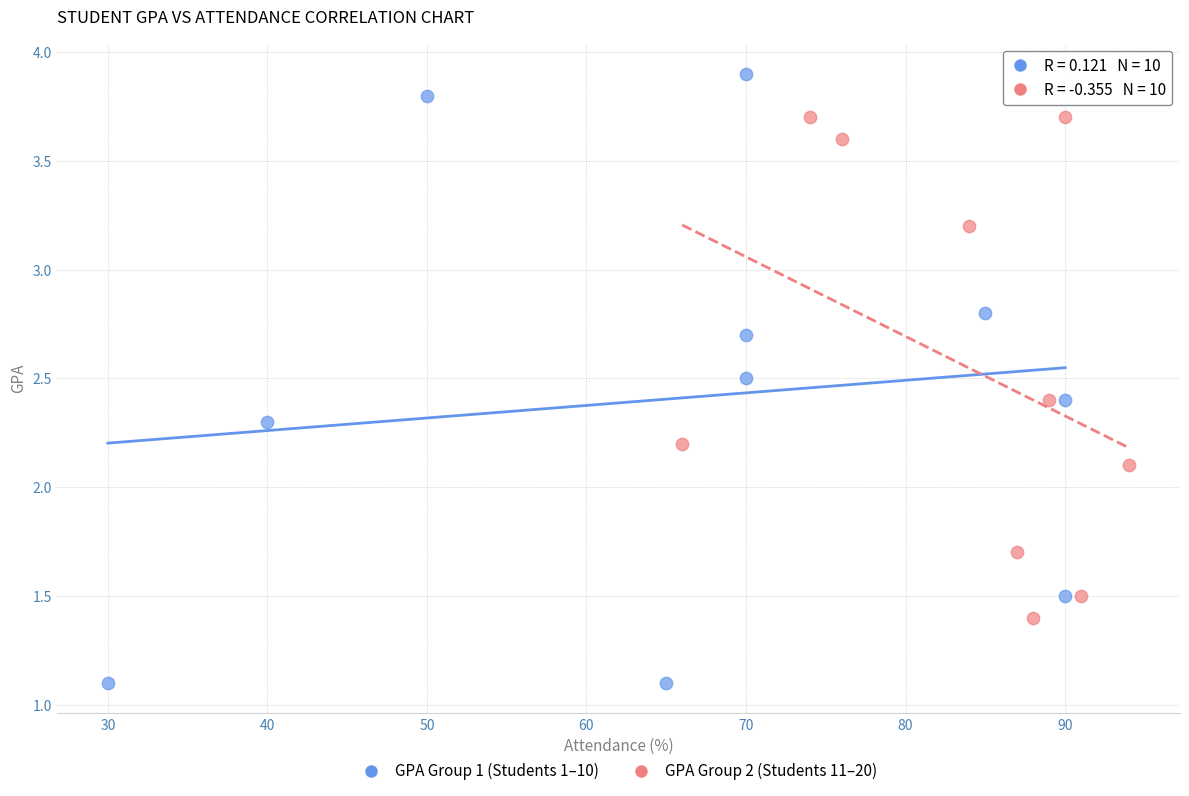

Which series contains the highest Y value?

GPA Group 1 (Students 1–10)